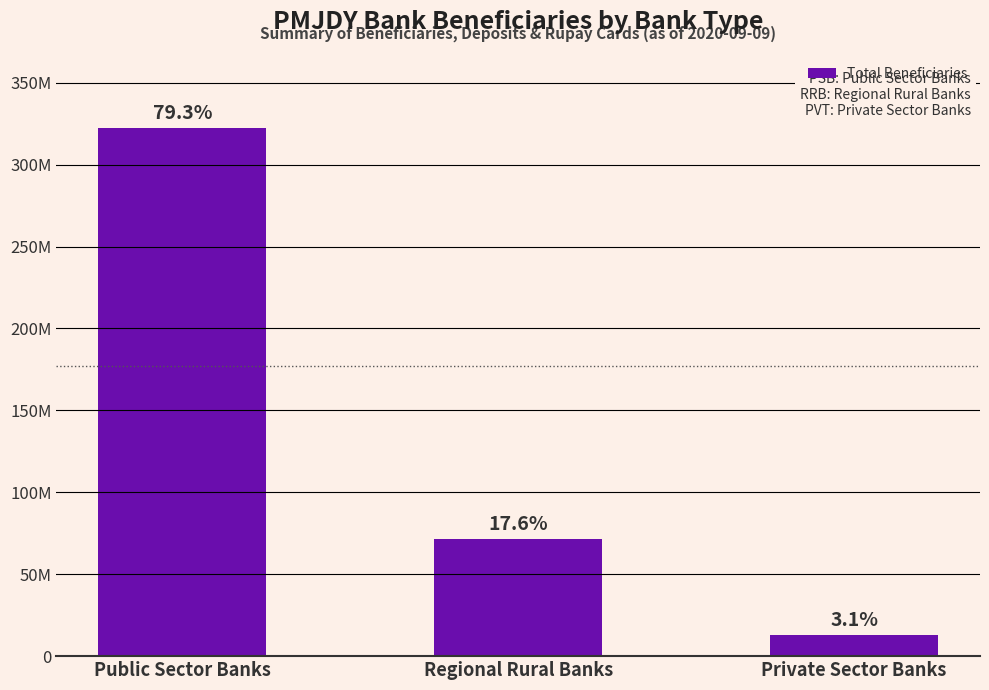

List the labels in order of value, smallest first.

Private Sector Banks, Regional Rural Banks, Public Sector Banks